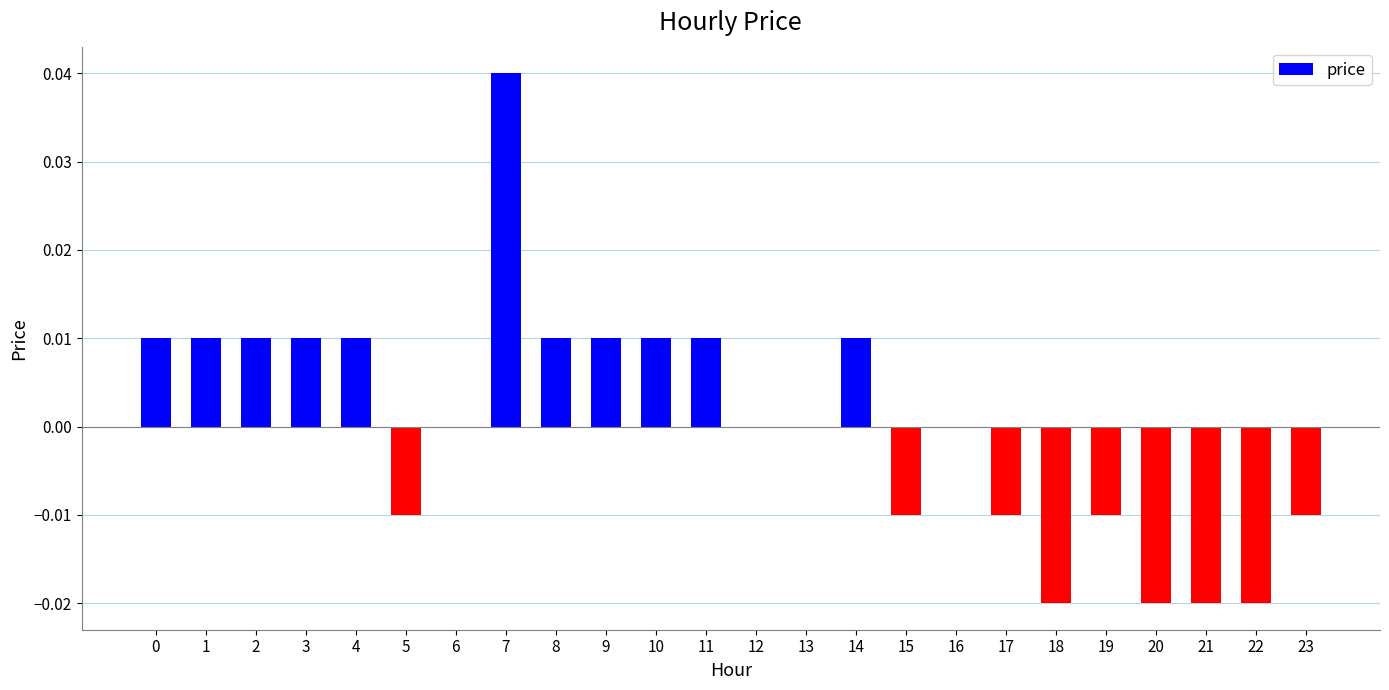

Is it true that the value at 16 is 0.0?

True